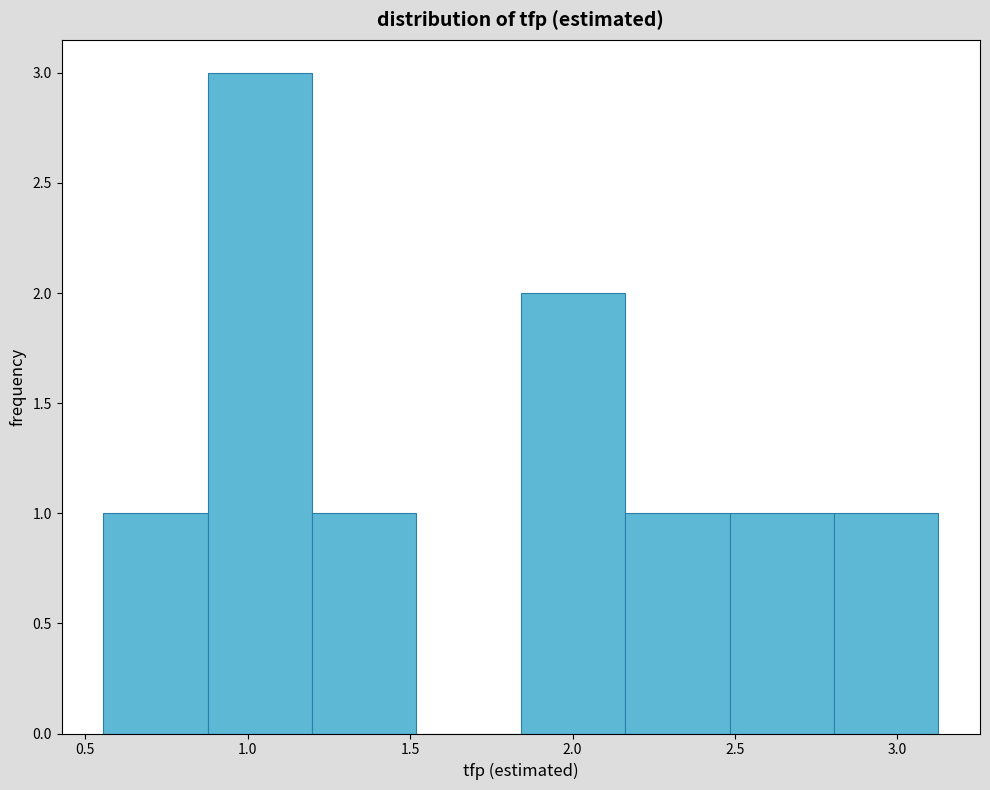

How tall is the bar that spans 2.80 to 3.15 on the x-axis? Neither the bar edges nor the heights are printed on the chart, so give them approximately, as read against the axes.

1